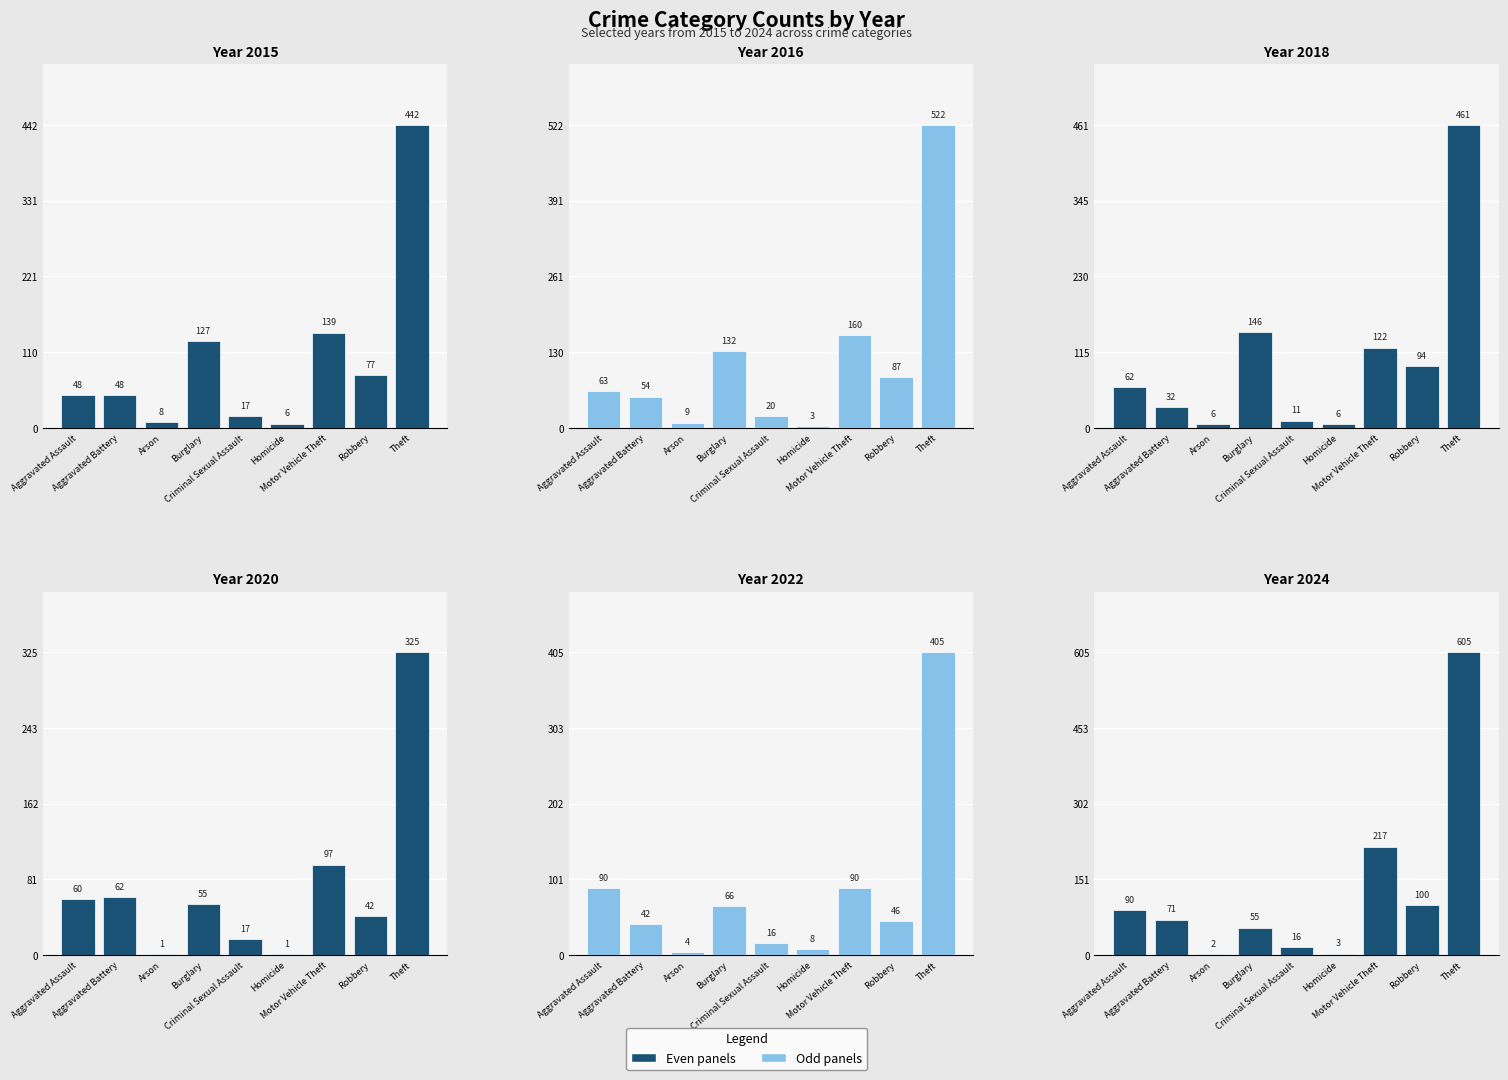

Read the 2015 value at Theft.

442